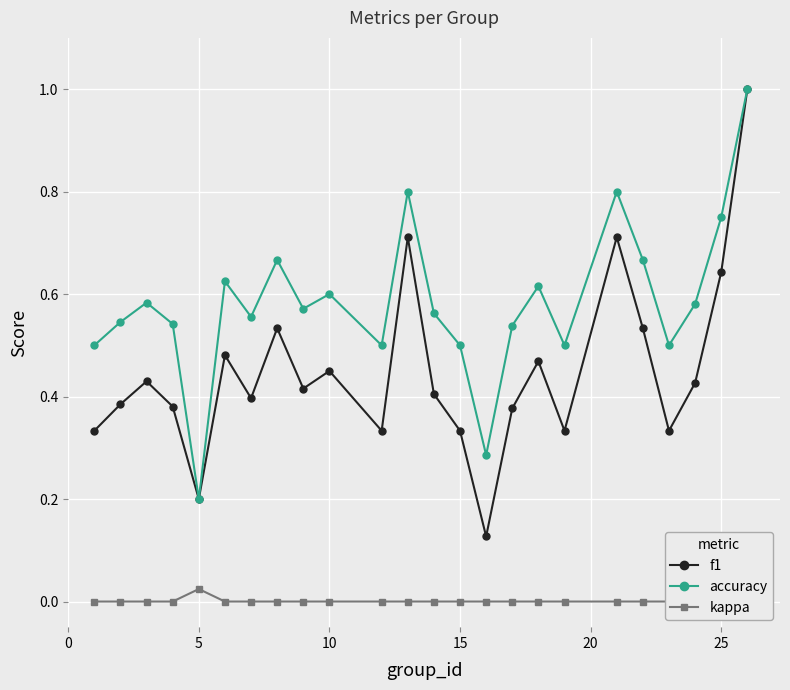

Rank the series by their average value, from lowest to highest.

kappa, f1, accuracy